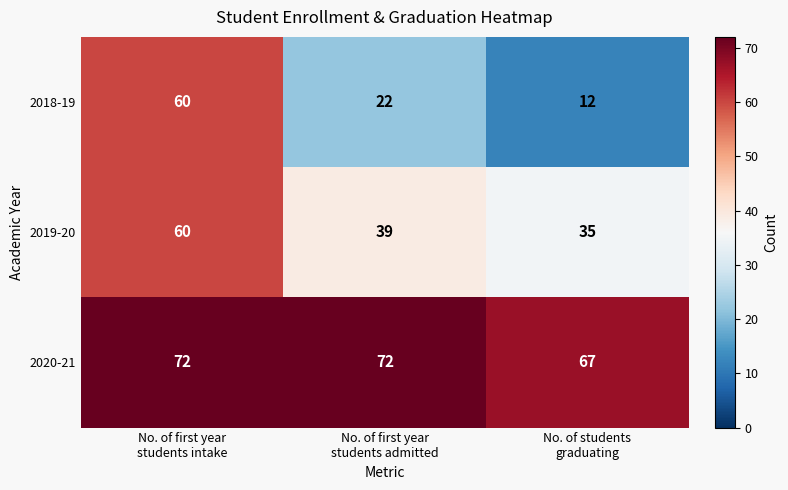

What is the smallest value displayed?

12